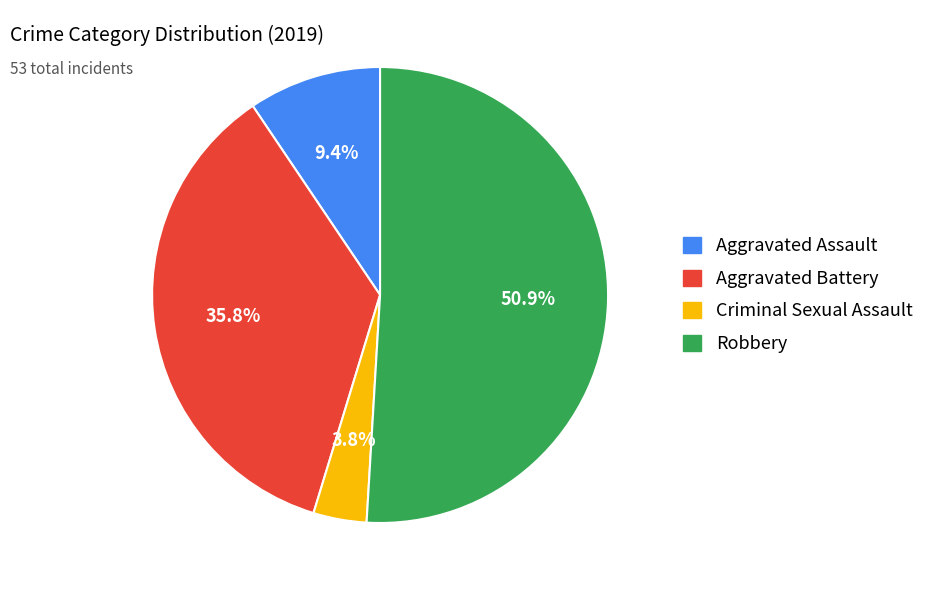

What is the largest slice in the pie chart?

Robbery